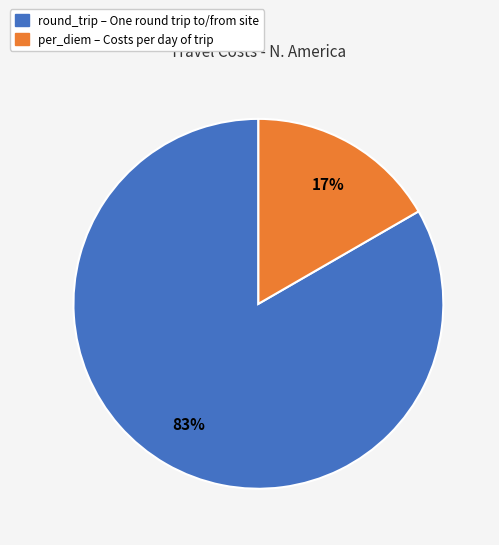

Is there any slice that represents more than half of the pie?

Yes